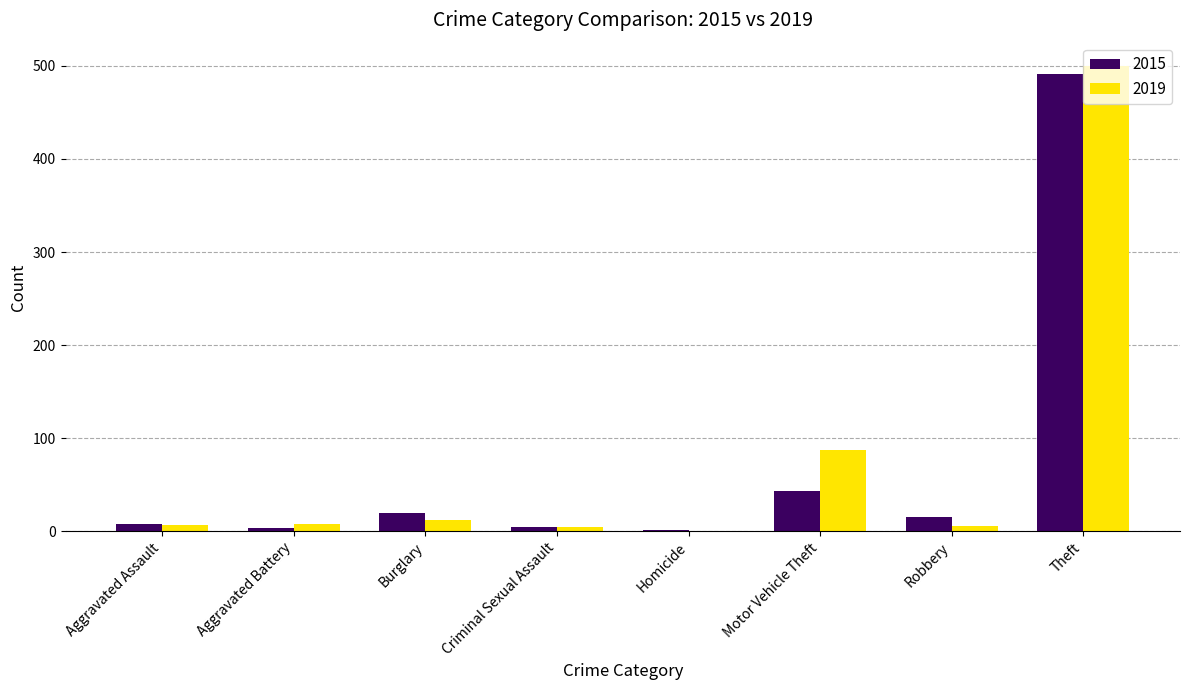

How many distinct data groups are displayed?

2